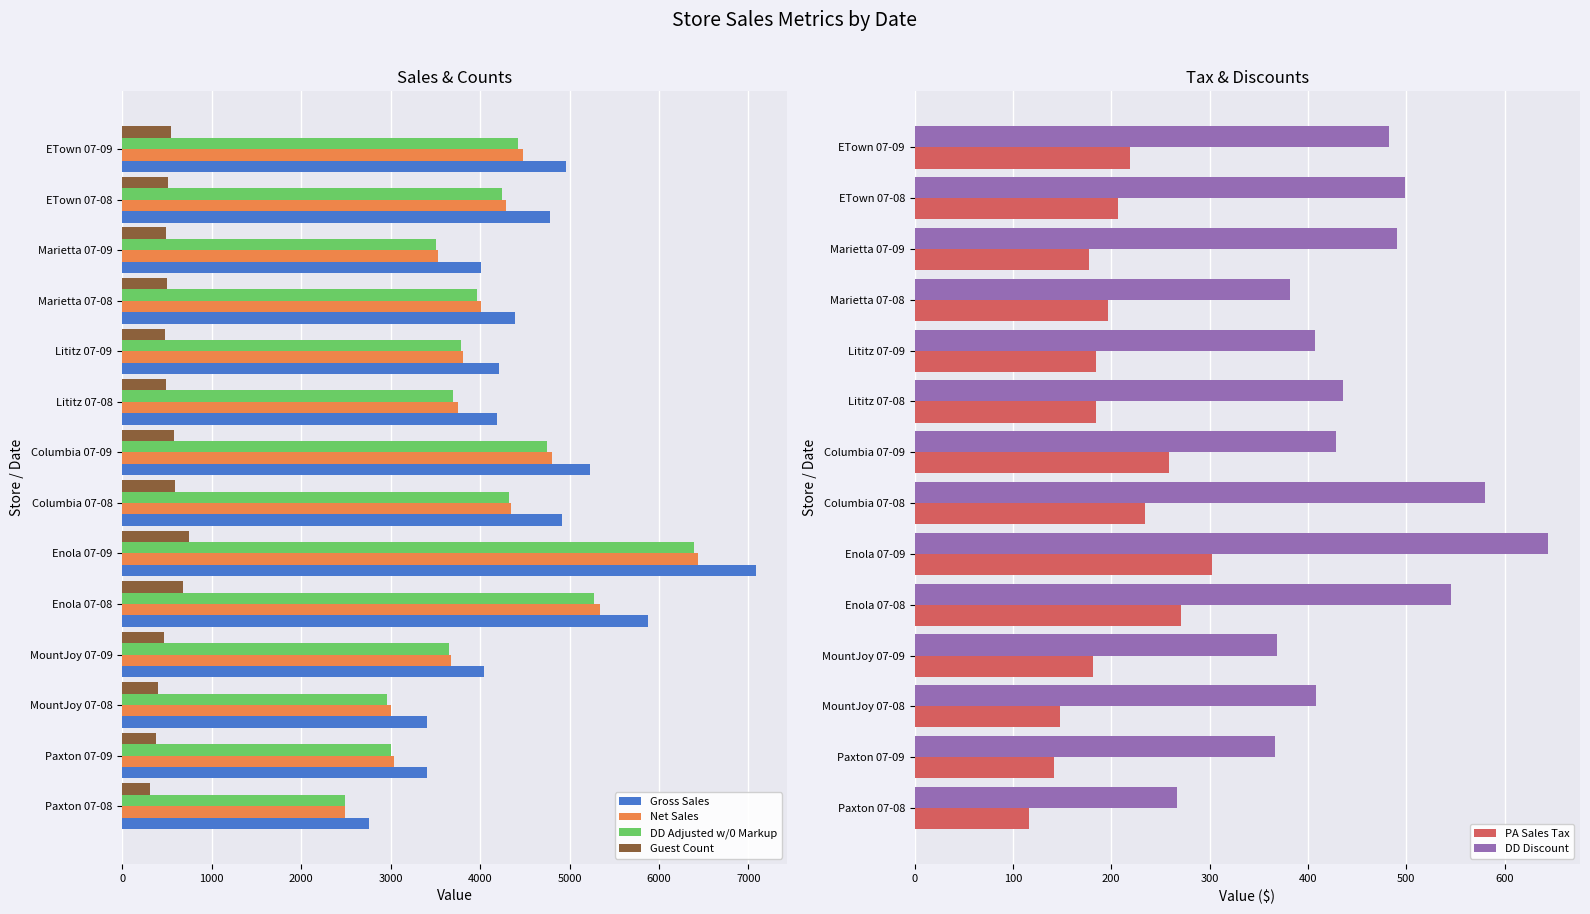

Which category has the highest value in the Gross Sales series?

Enola 07-09